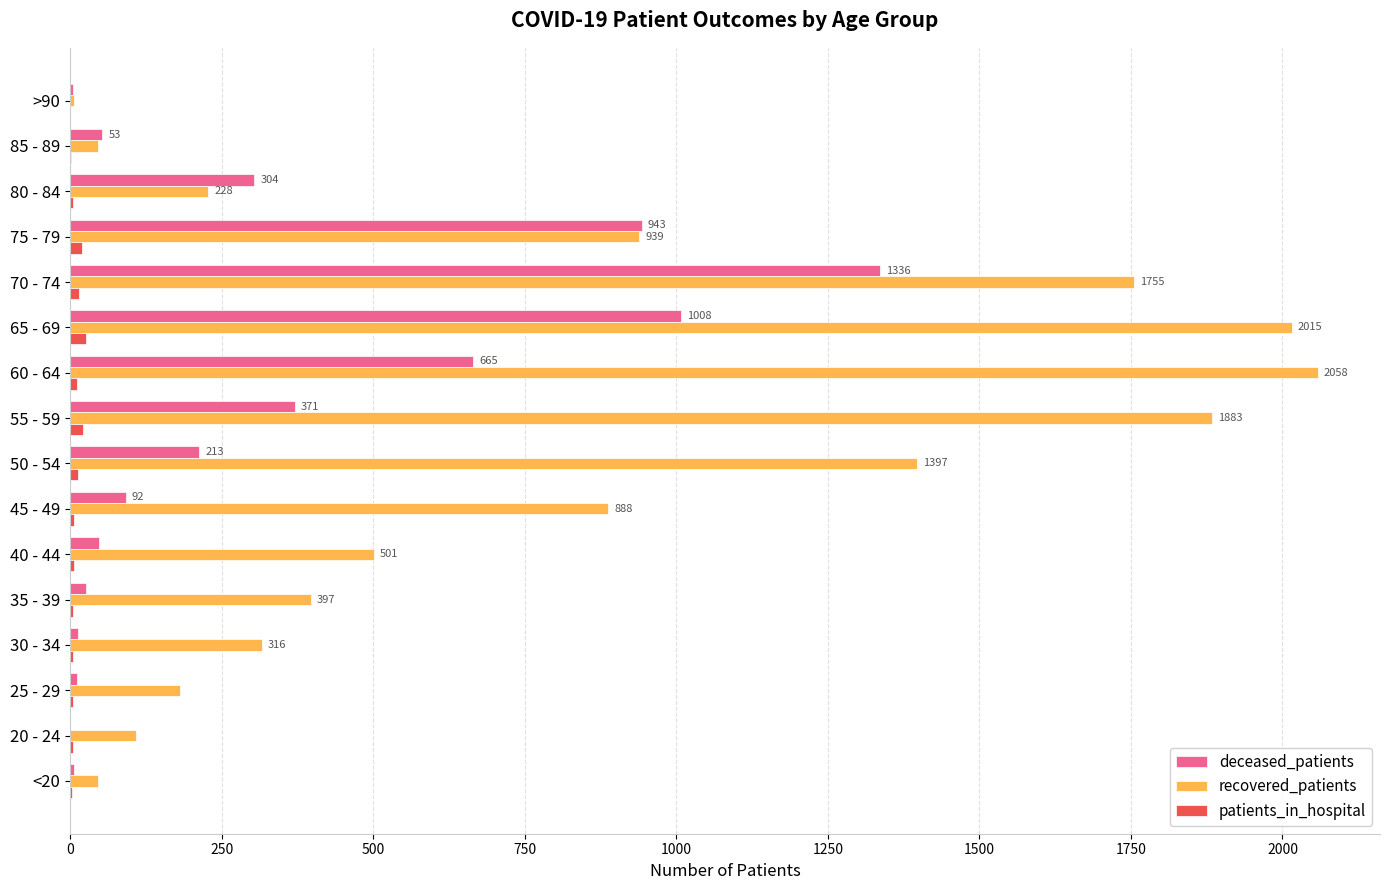

Which series changed the most between 45 - 49 and 50 - 54?

recovered_patients